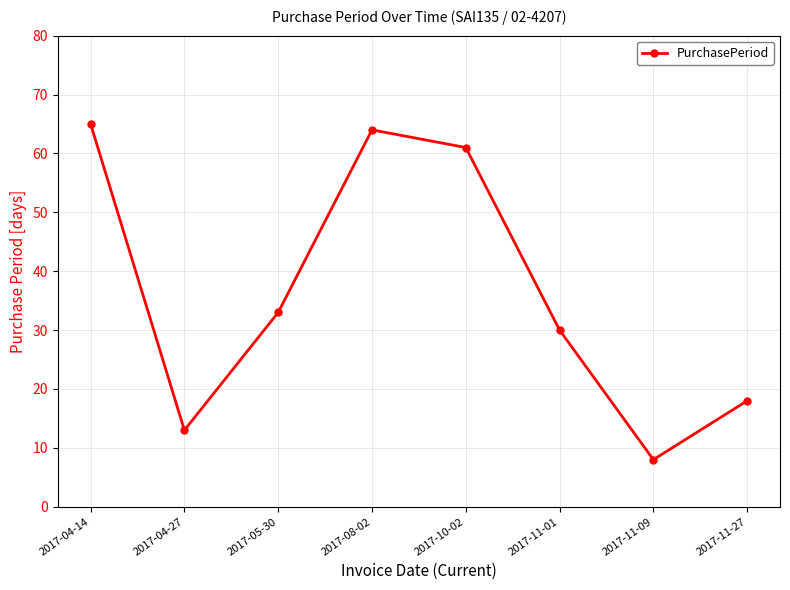

Is this an area chart (filled region under the line)?

No